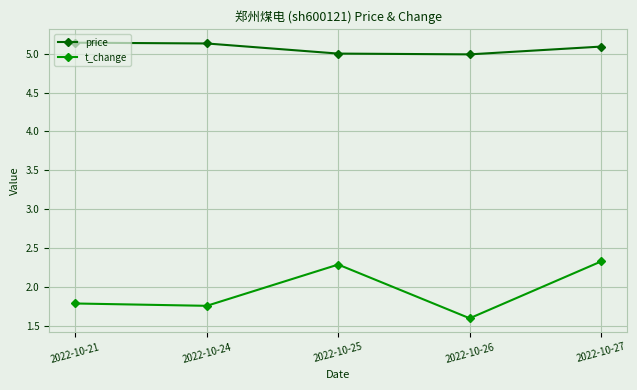

What are all the series names shown in the legend?

price, t_change